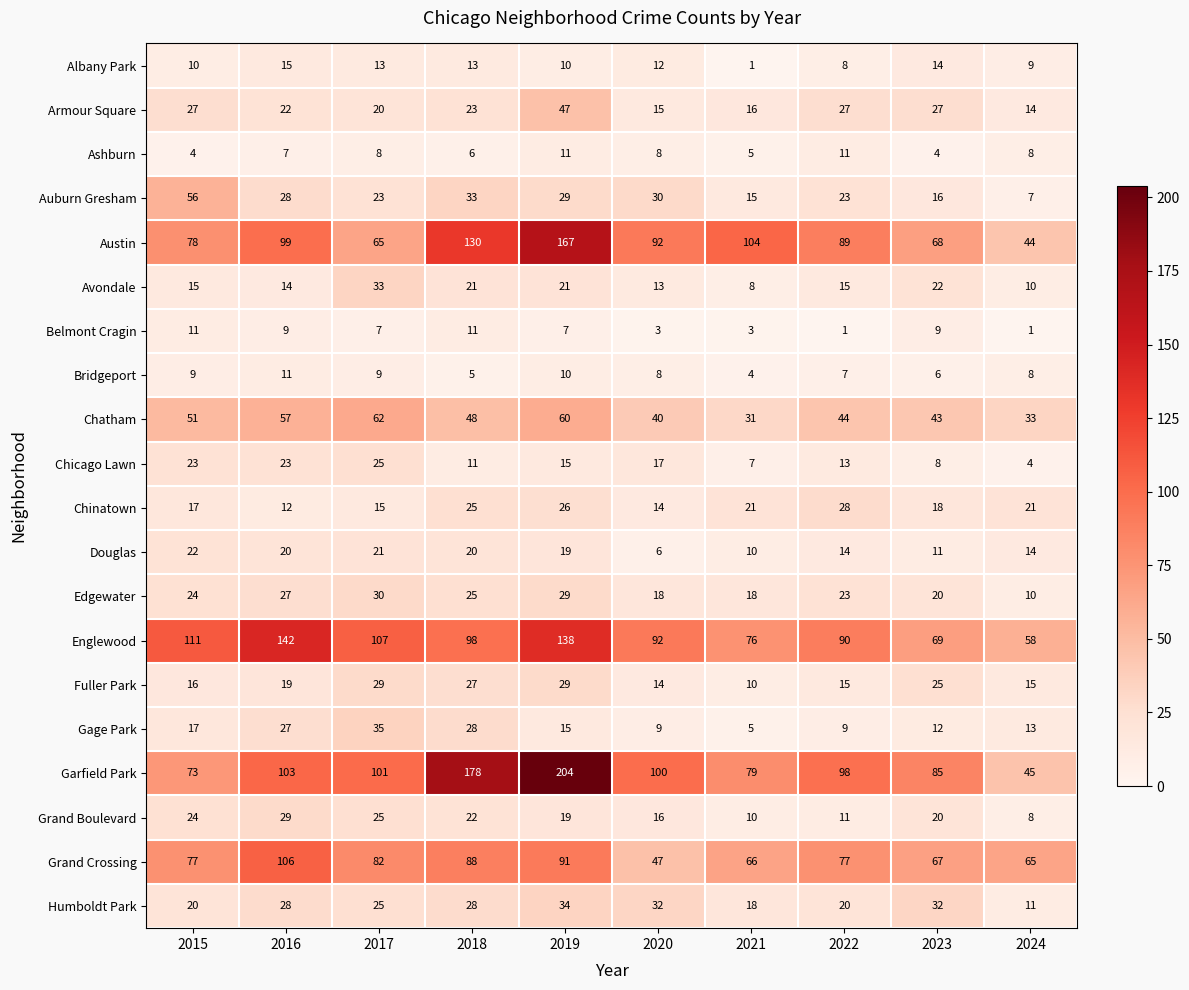

At which category is the sum across all series the highest?

2019